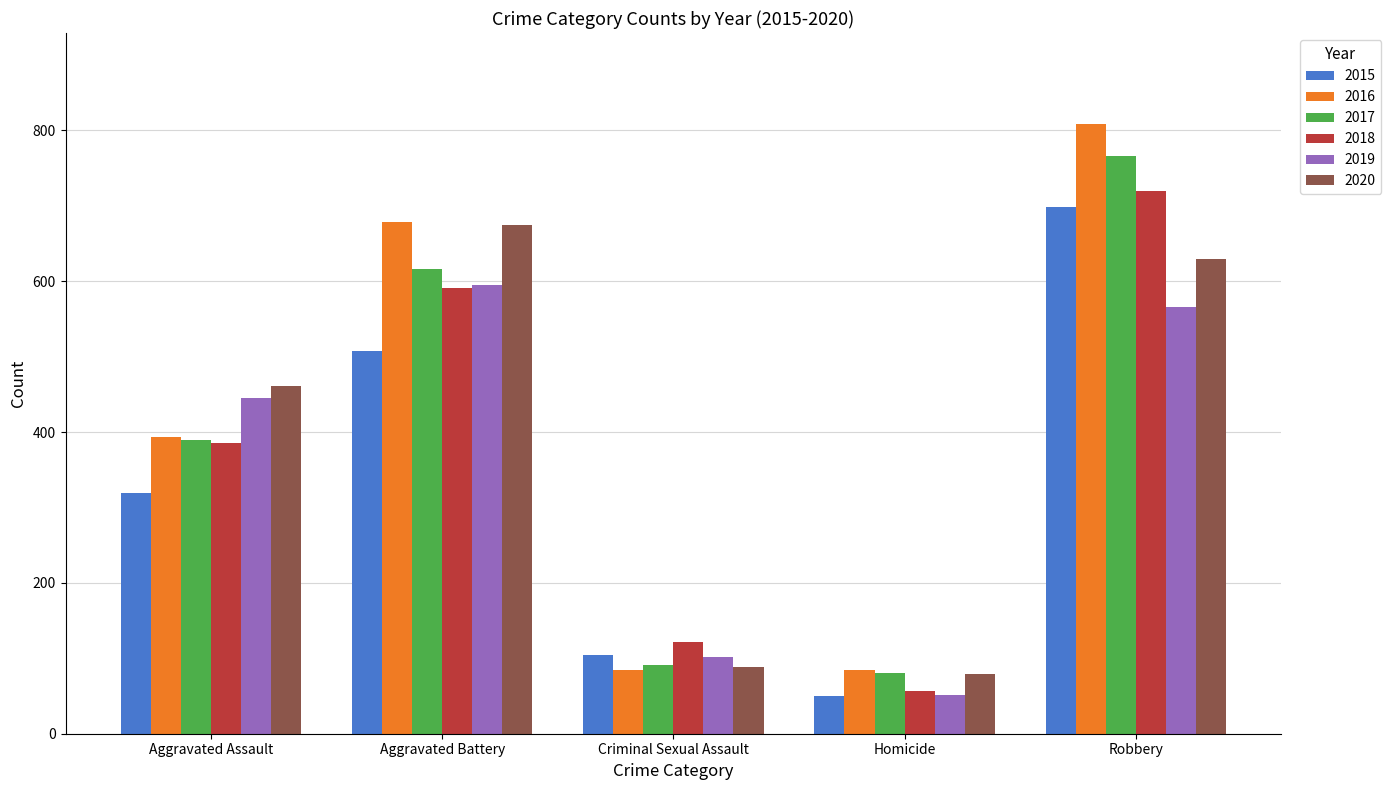

True or false: 2018 has a value of 644 at Aggravated Assault.

False